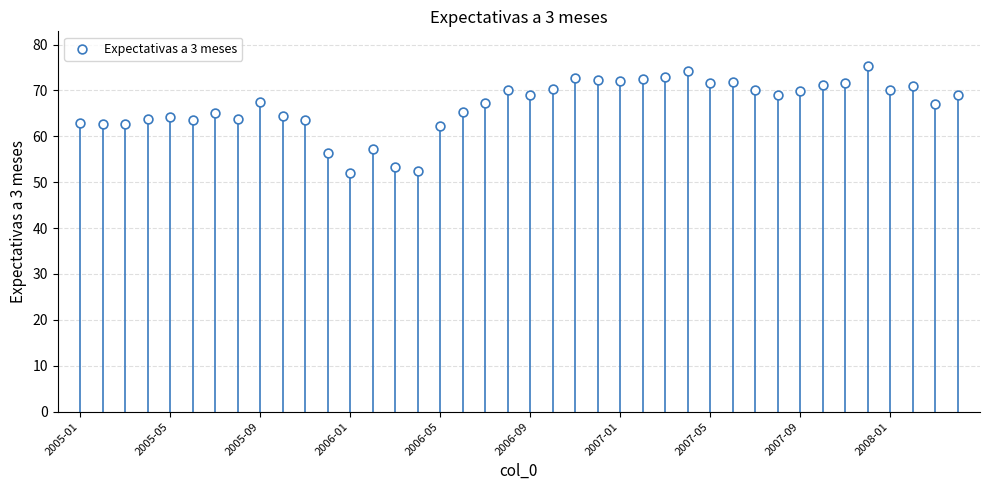

What is the range of Y values (max minus min)?

23.3